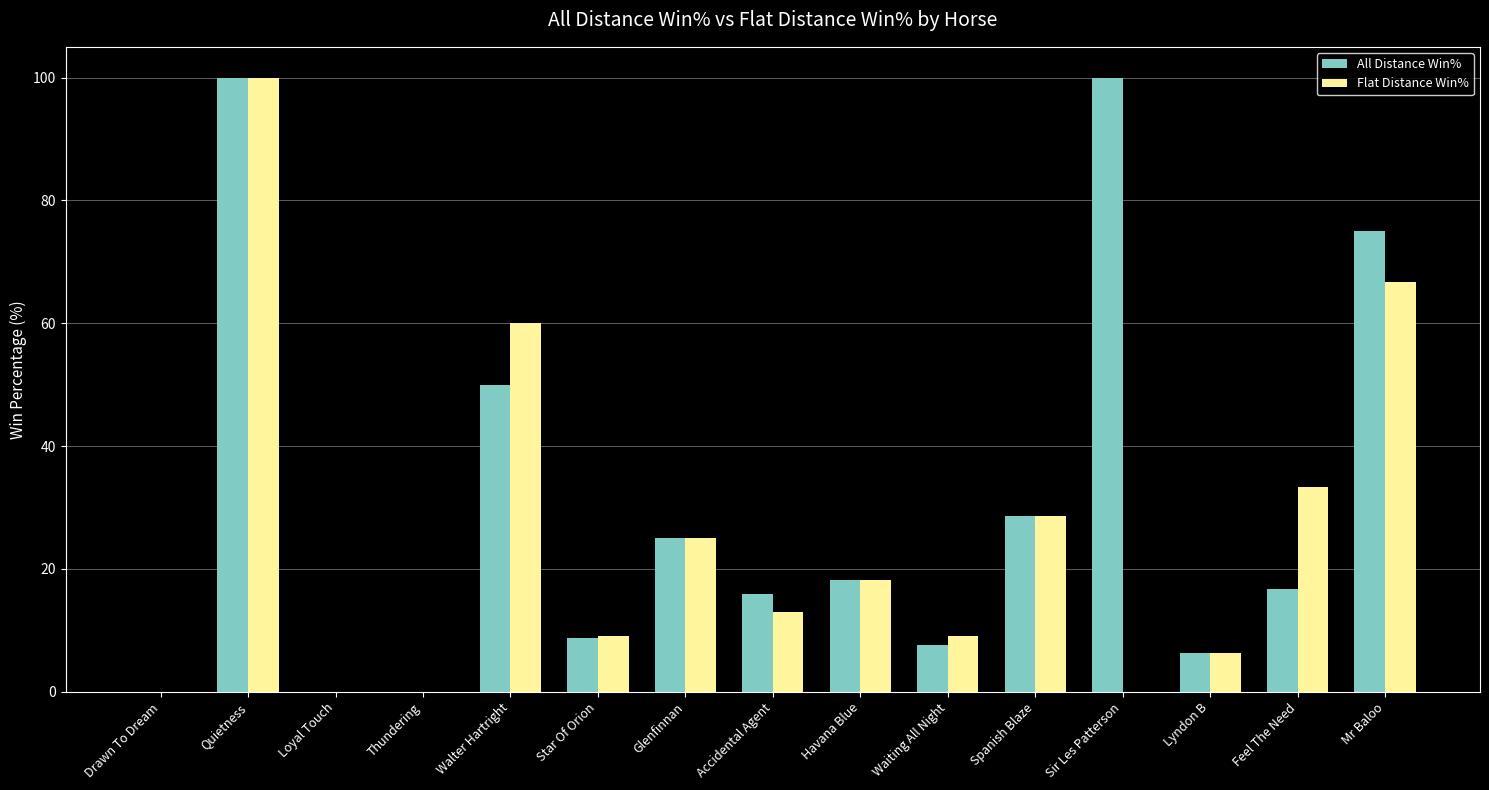

The value of All Distance Win% at Spanish Blaze is 28.6. True or false?

True